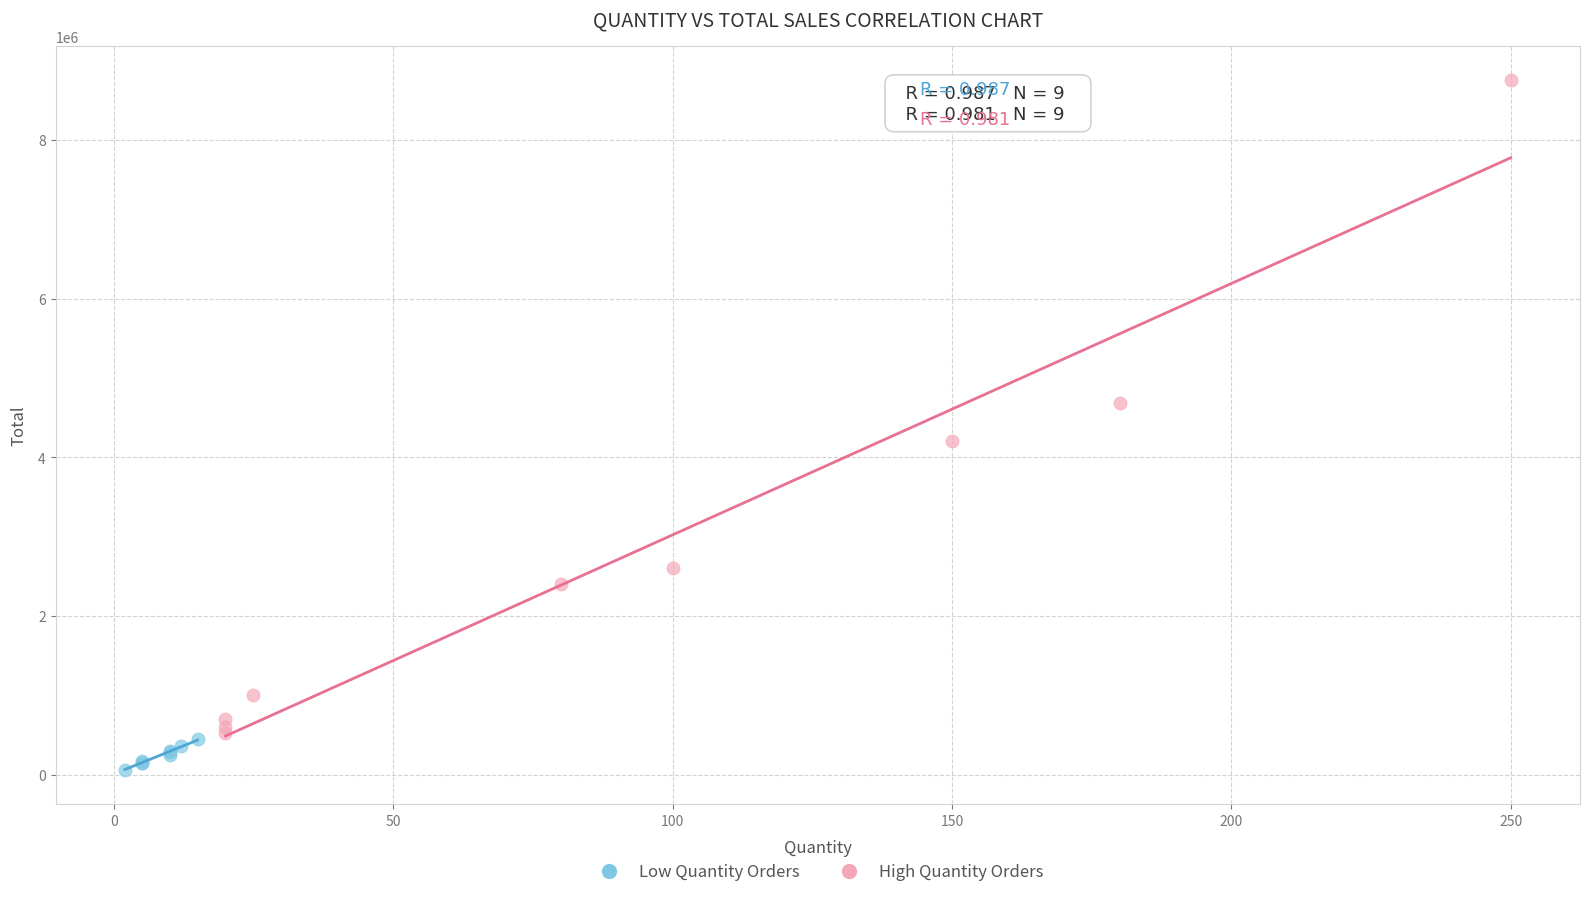

Which series has the largest Y range (max minus min)?

High Quantity Orders